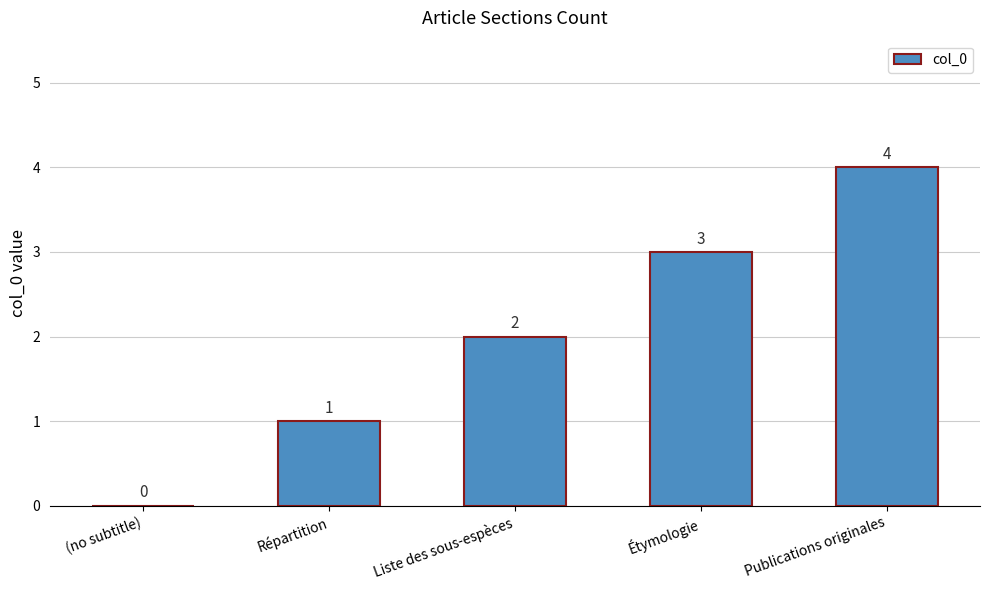

Between Étymologie and Liste des sous-espèces, which is larger?

Étymologie